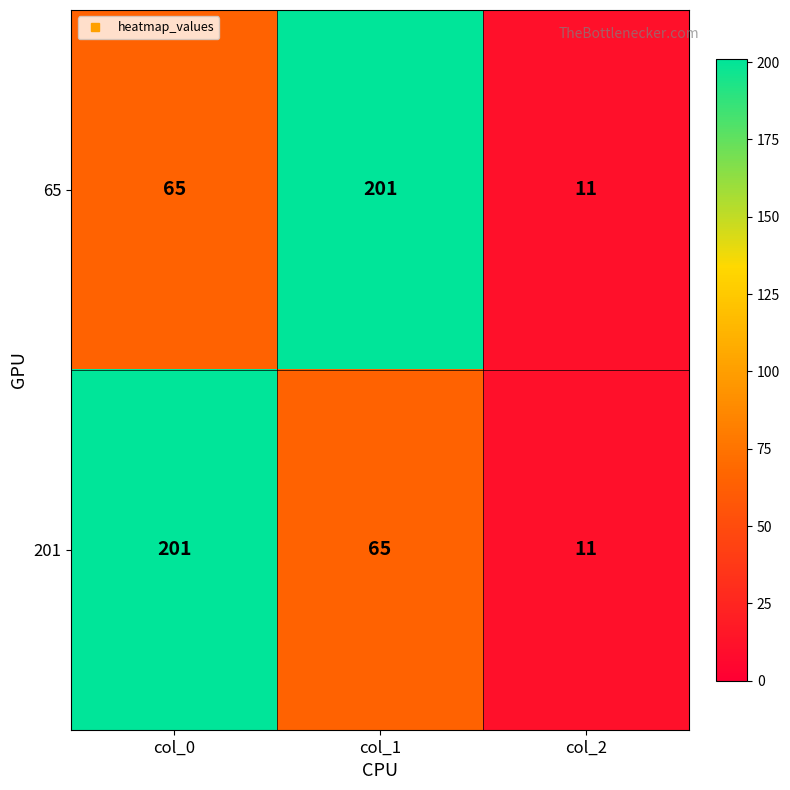

Reading left to right, list all the values displayed in this chart.

65: 65	201	11
201: 201	65	11